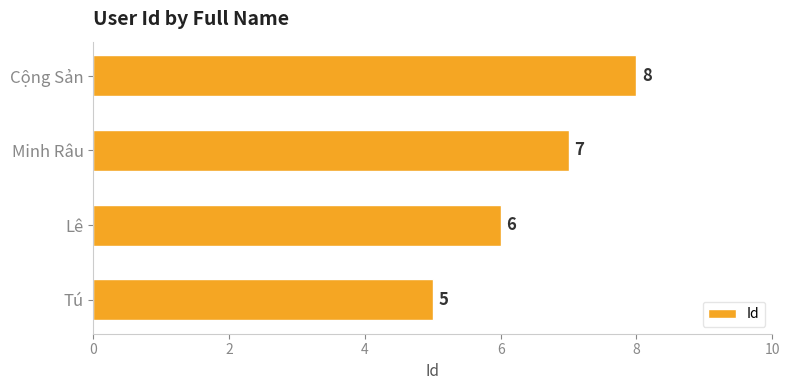

Are the bars horizontal?

Yes